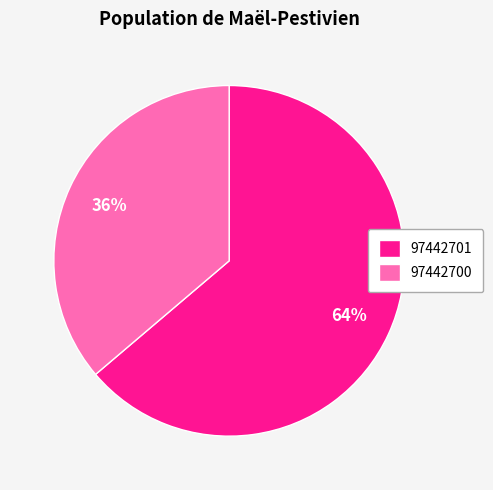

To the nearest percent, what is the average slice percentage?

50%